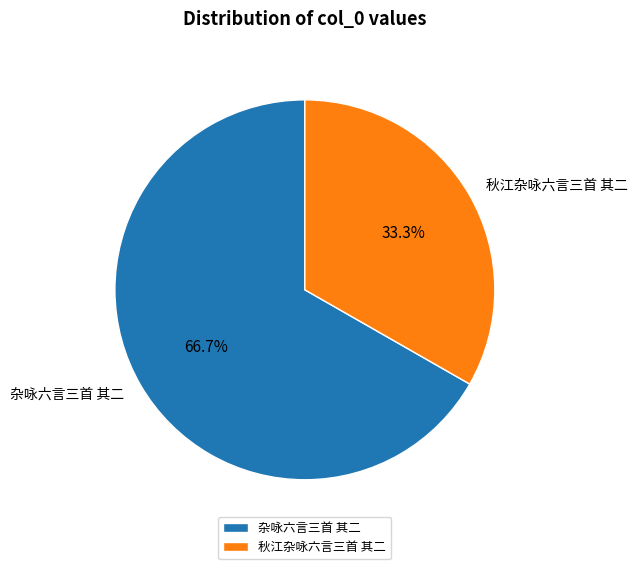

Is it true that 秋江杂咏六言三首 其二 is 33% of the pie?

True